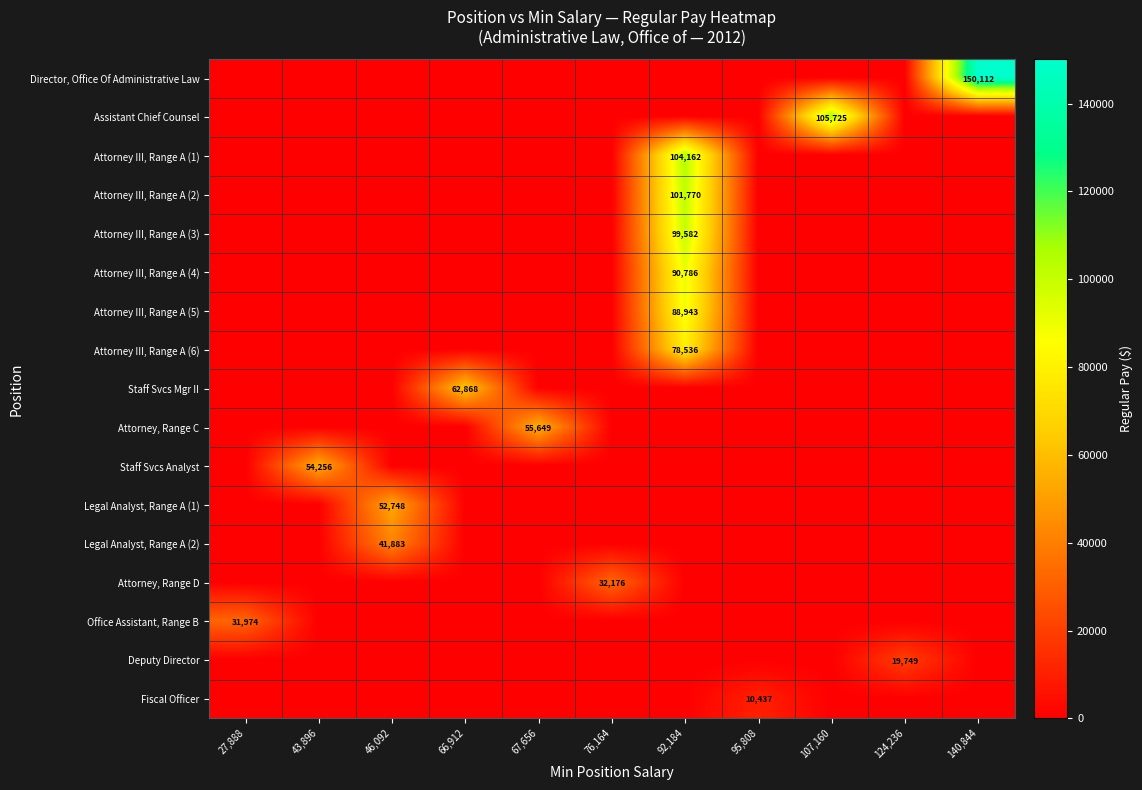

List the labels in order of Fiscal Officer value, largest first.

95,808, 27,888, 43,896, 46,092, 66,912, 67,656, 76,164, 92,184, 107,160, 124,236, 140,844